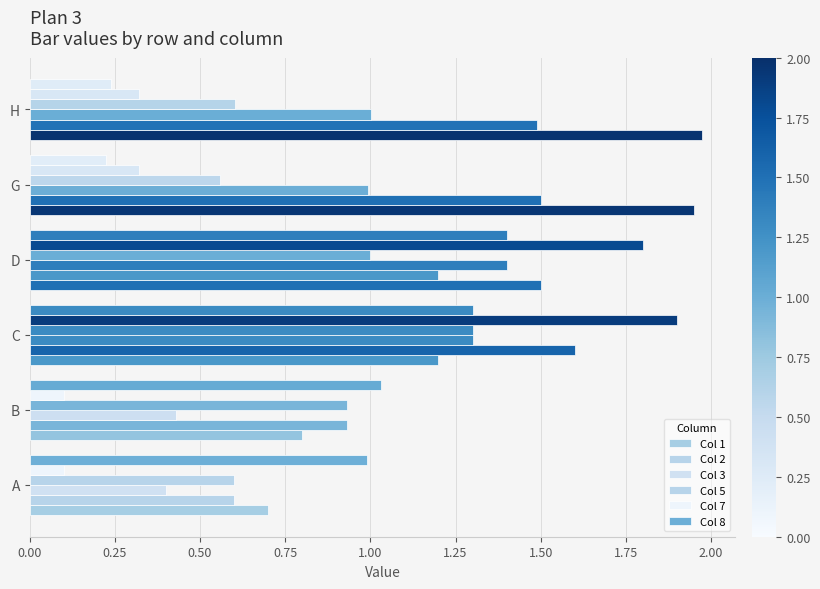

Rank the series by their maximum value, from highest to lowest.

Col 1, Col 7, Col 2, Col 3, Col 8, Col 5